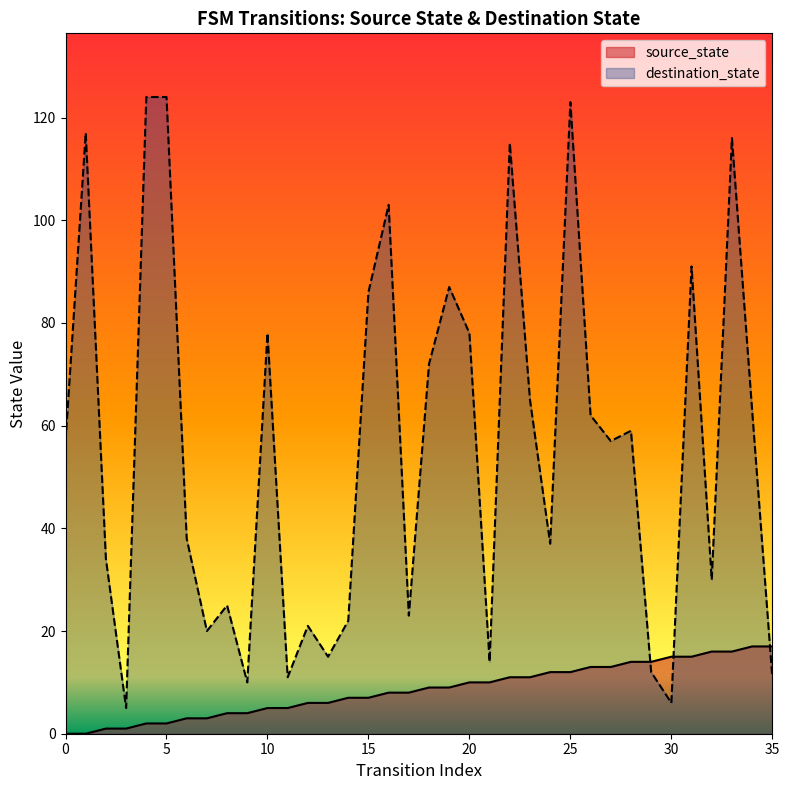

Is it true that destination_state equals 25 at 8?

True